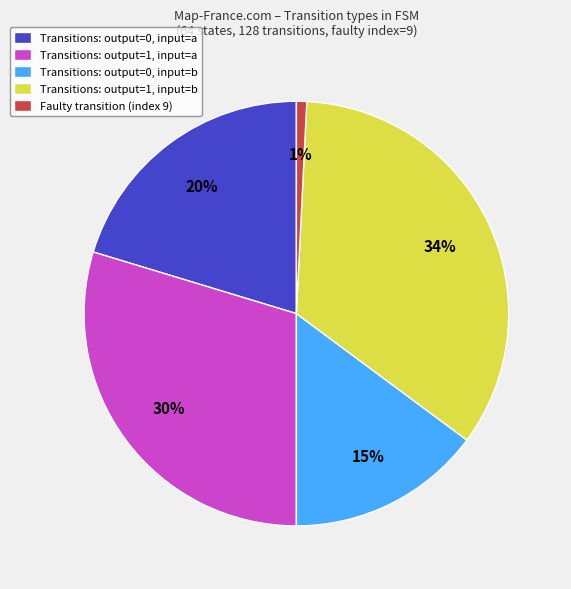

To the nearest percent, what is the average slice percentage?

20%